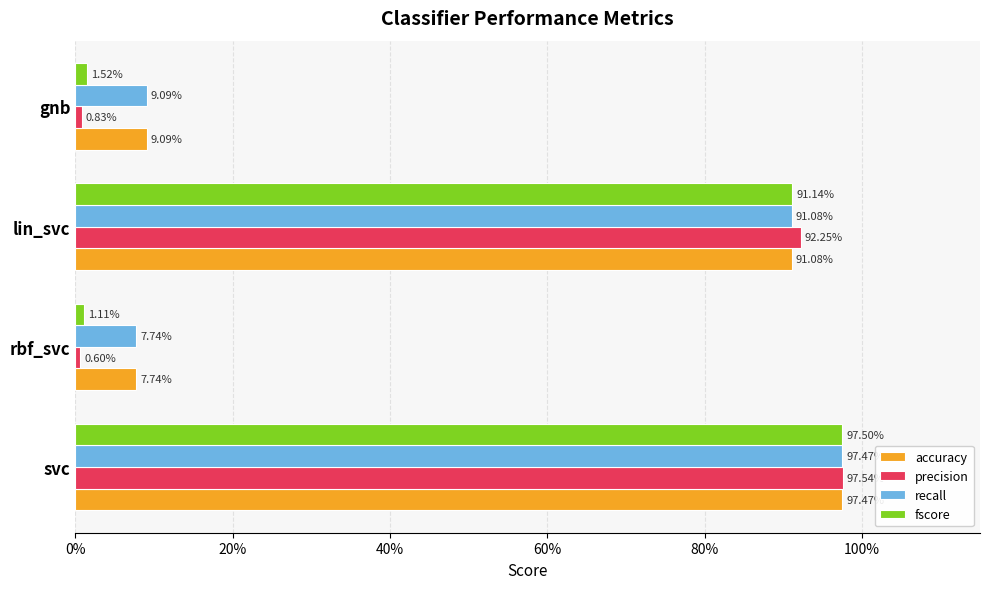

What is the sum of all precision values?

1.9